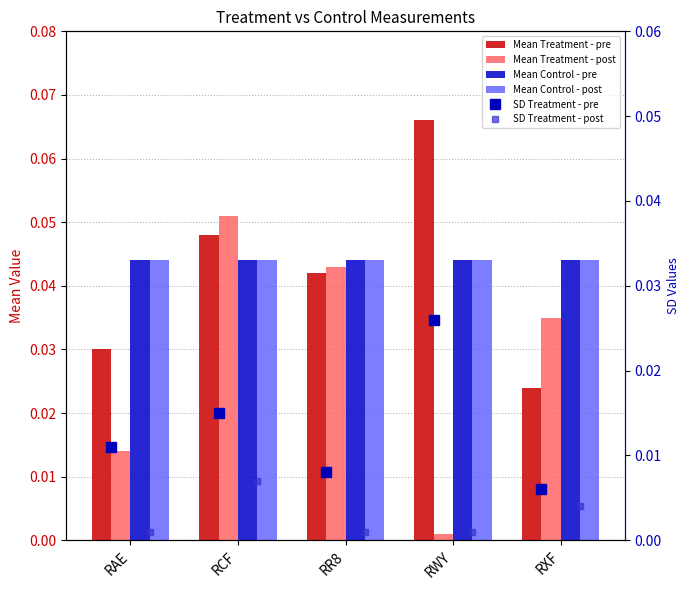

Between RAE and RXF, which series saw the biggest shift?

Mean Treatment - post